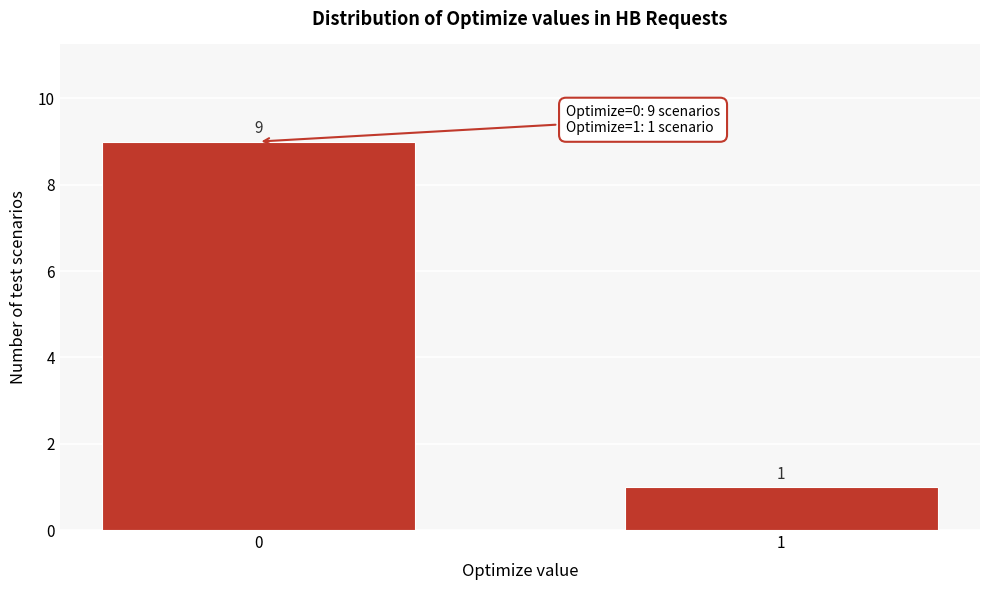

Reading right to left, transcribe all the data shown in this chart.

1	9